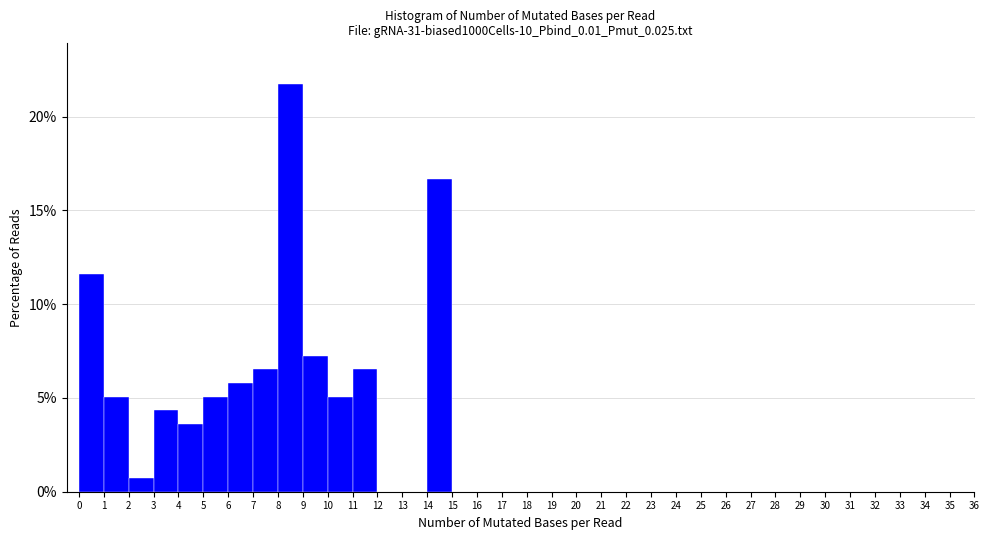

Reading left to right, list every bar in this chart as the range it spans on the x-axis followed by its height. The values are not printed on the chart, so give them approximately, as read against the axis.

0 to 1: 11.5
1 to 2: 5.0
2 to 3: 0.5
3 to 4: 4.5
4 to 5: 3.5
5 to 6: 5.0
6 to 7: 6.0
7 to 8: 6.5
8 to 9: 21.5
9 to 10: 7.0
10 to 11: 5.0
11 to 12: 6.5
12 to 13: 0
13 to 14: 0
14 to 15: 16.5
15 to 16: 0
16 to 17: 0
17 to 18: 0
18 to 19: 0
19 to 20: 0
20 to 21: 0
21 to 22: 0
22 to 23: 0
23 to 24: 0
24 to 25: 0
25 to 26: 0
26 to 27: 0
27 to 28: 0
28 to 29: 0
29 to 30: 0
30 to 31: 0
31 to 32: 0
32 to 33: 0
33 to 34: 0
34 to 35: 0
35 to 36: 0